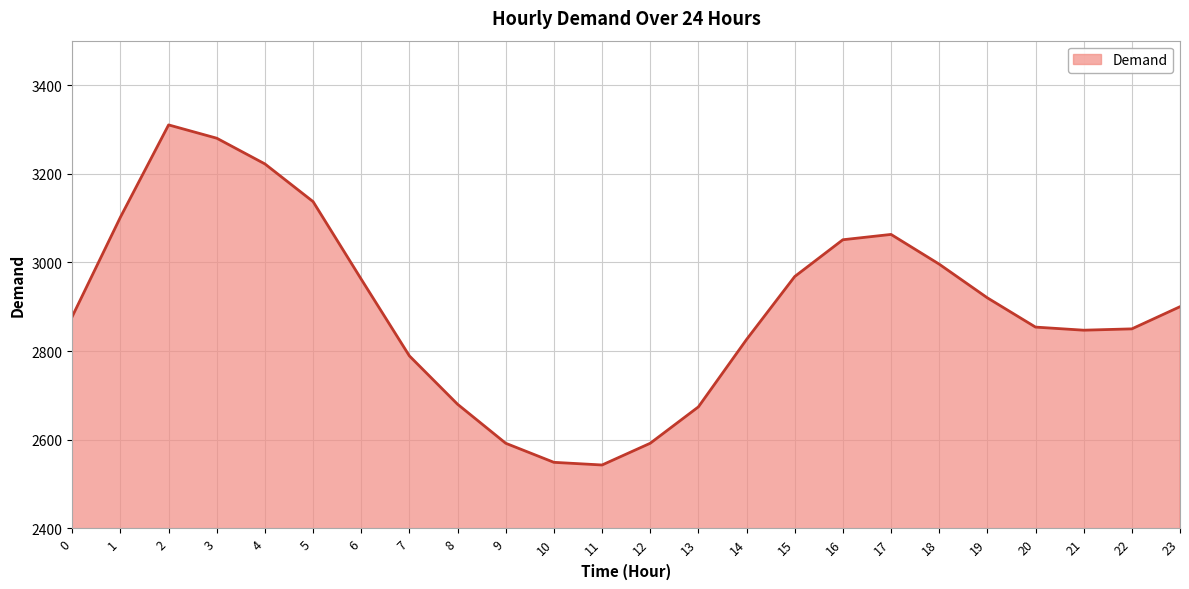

The chart shows a value of 2968 at 15. True or false?

True